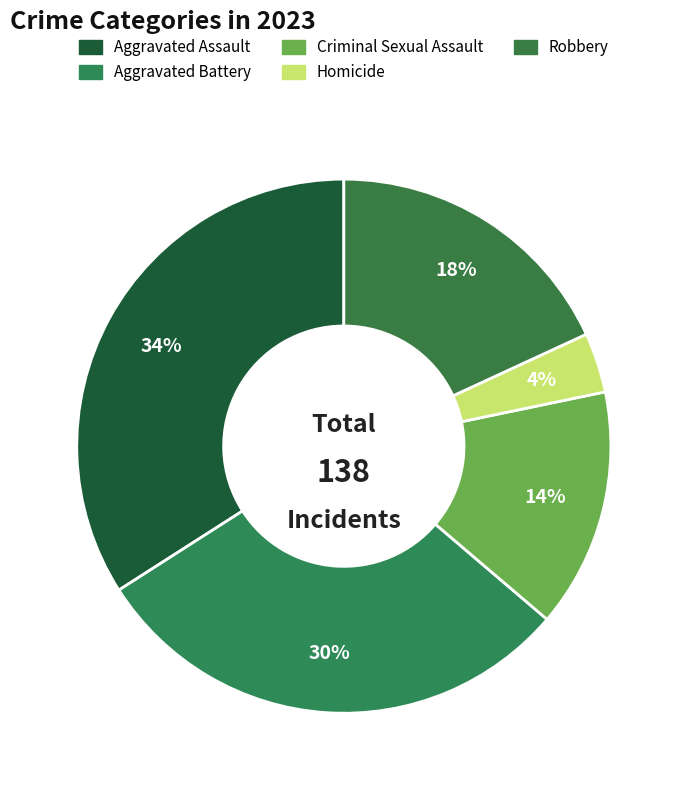

To the nearest percent, what is the average slice percentage?

20%